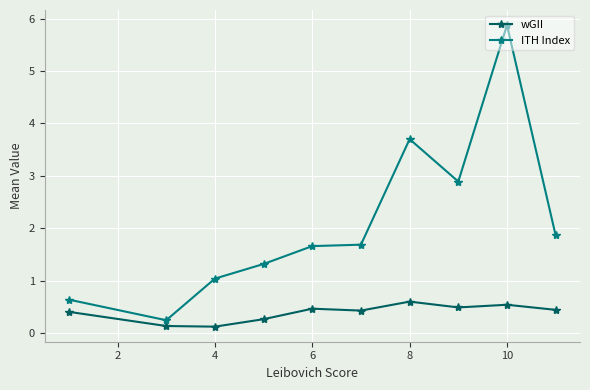

What is the value of the wGII point at the 5th from the left?

0.5